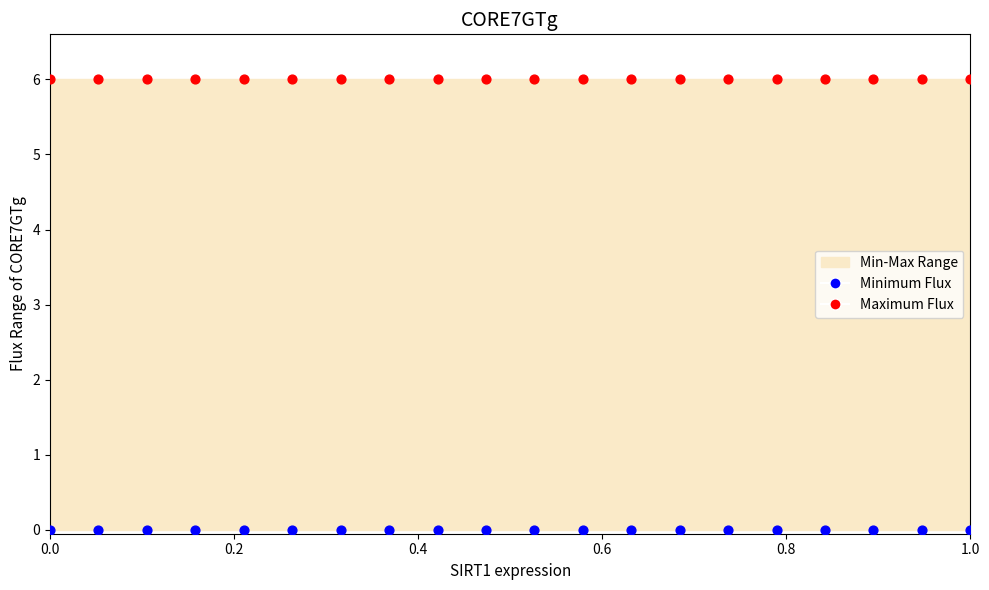

Which series contains the lowest Y value?

Minimum Flux